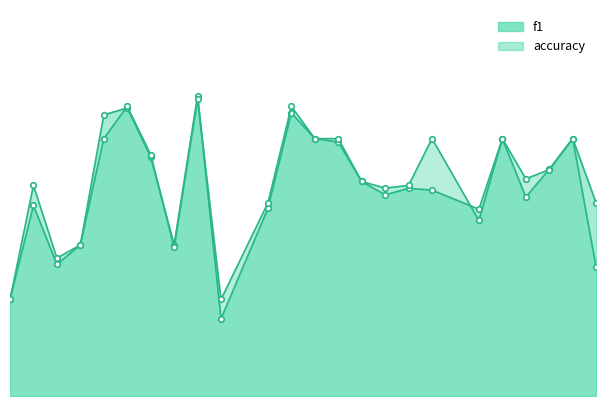

Where is the first local maximum for f1?

2